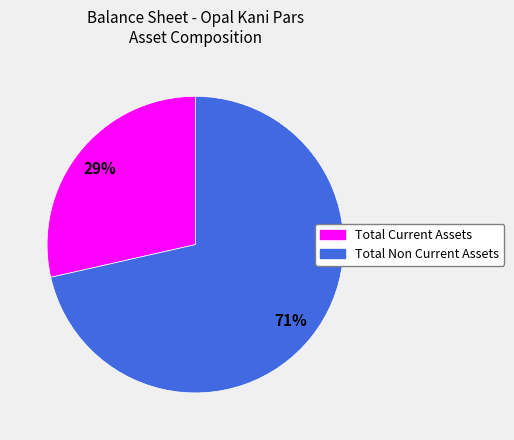

Is there any slice that represents more than half of the pie?

Yes